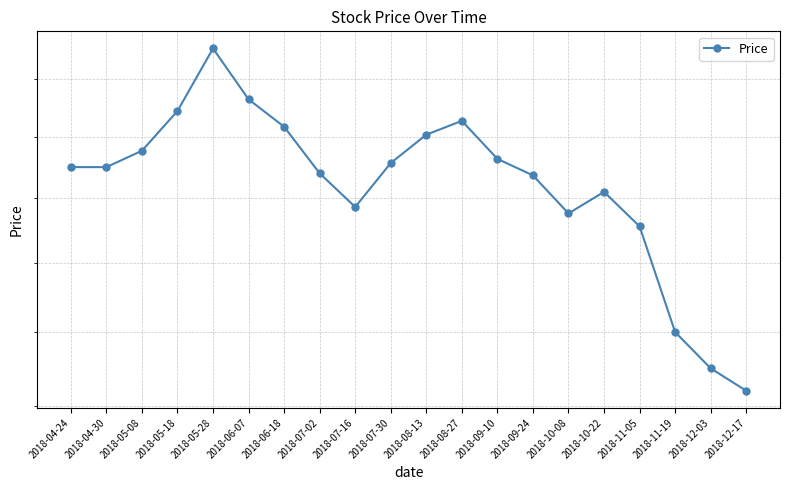

Reading left to right, extract all data points from this chart.

2018-04-24=17500	2018-04-30=17500	2018-05-08=17769	2018-05-18=18442	2018-05-28=19552	2018-06-07=18644	2018-06-18=18173	2018-07-02=17399	2018-07-16=16860	2018-07-30=17567	2018-08-13=18038	2018-08-27=18273	2018-09-10=17635	2018-09-24=17365	2018-10-08=16759	2018-10-22=17100	2018-11-05=16557	2018-11-19=15000	2018-12-03=14500	2018-12-17=14200